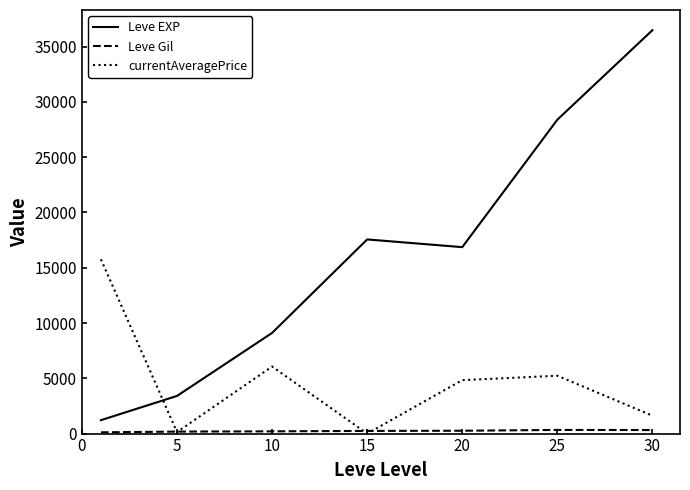

In Leve EXP, how many points are lower than both neighbors (excluding endpoints)?

1